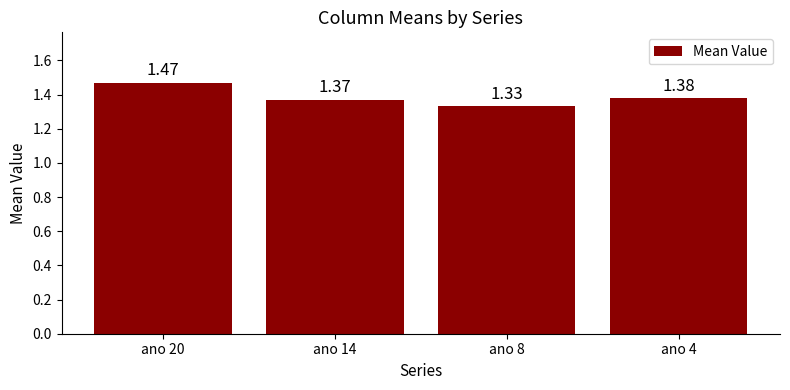

At which label is the value closest to 1?

ano 8